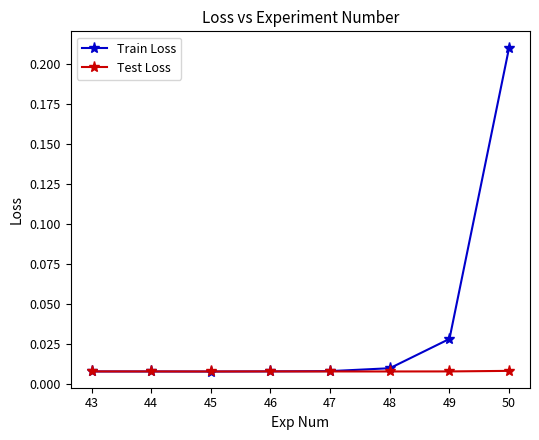

At which category does the chart reach its peak across all series?

50